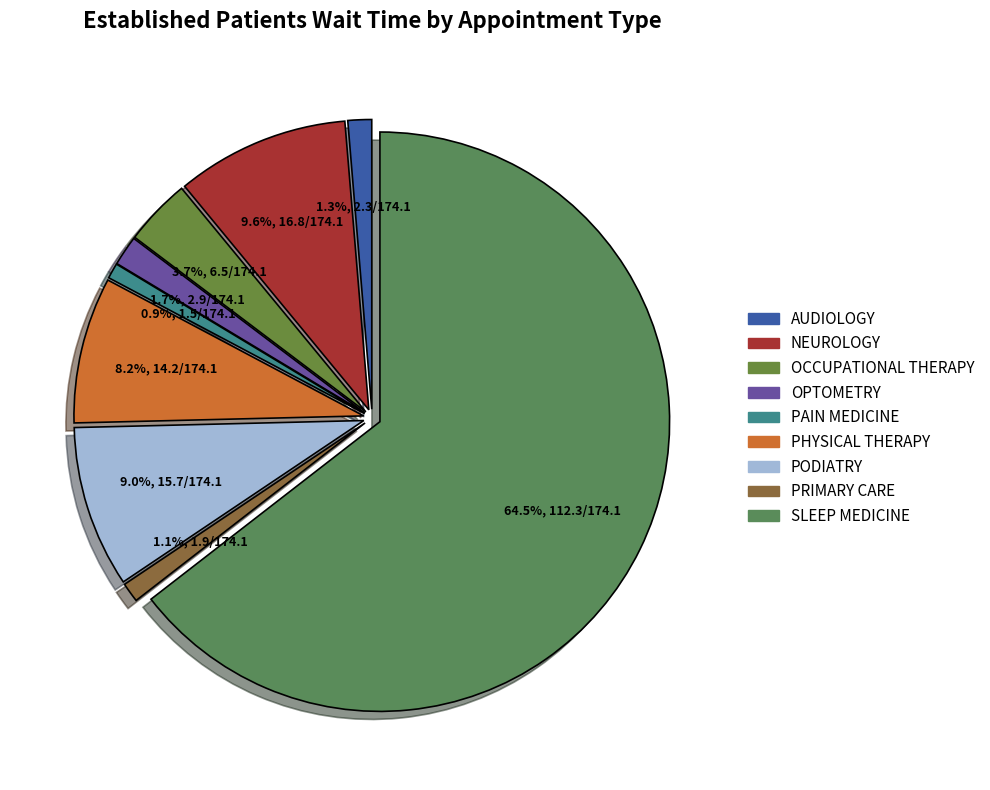

To the nearest percent, what percentage of the pie is PRIMARY CARE?

1%